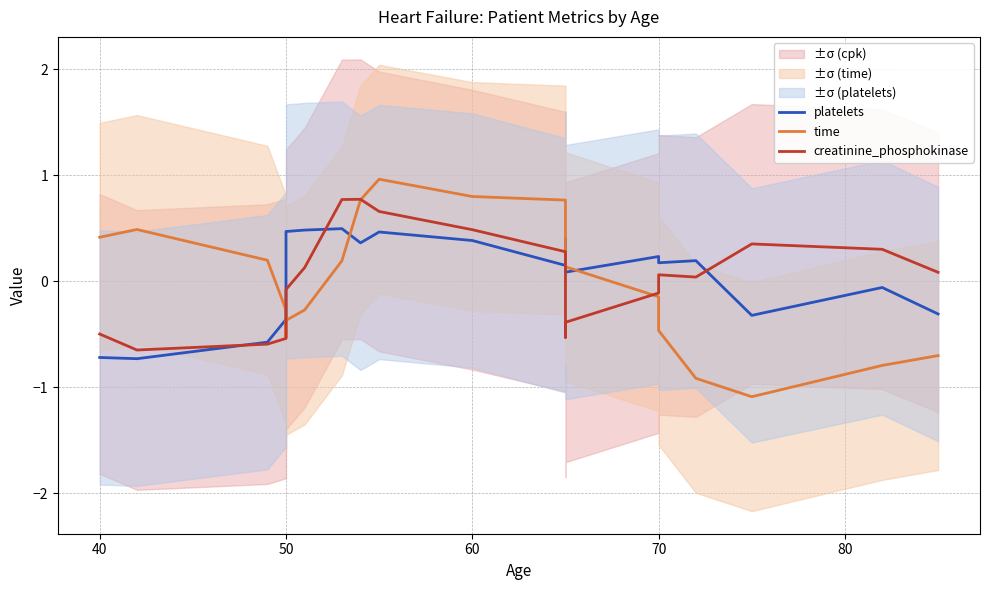

How many times do platelets and time cross each other?

3